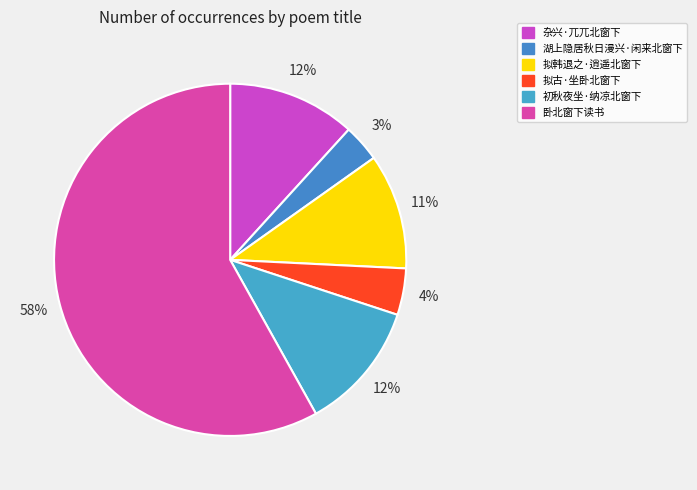

The 拟古·坐卧北窗下 slice represents 10% of the pie. True or false?

False